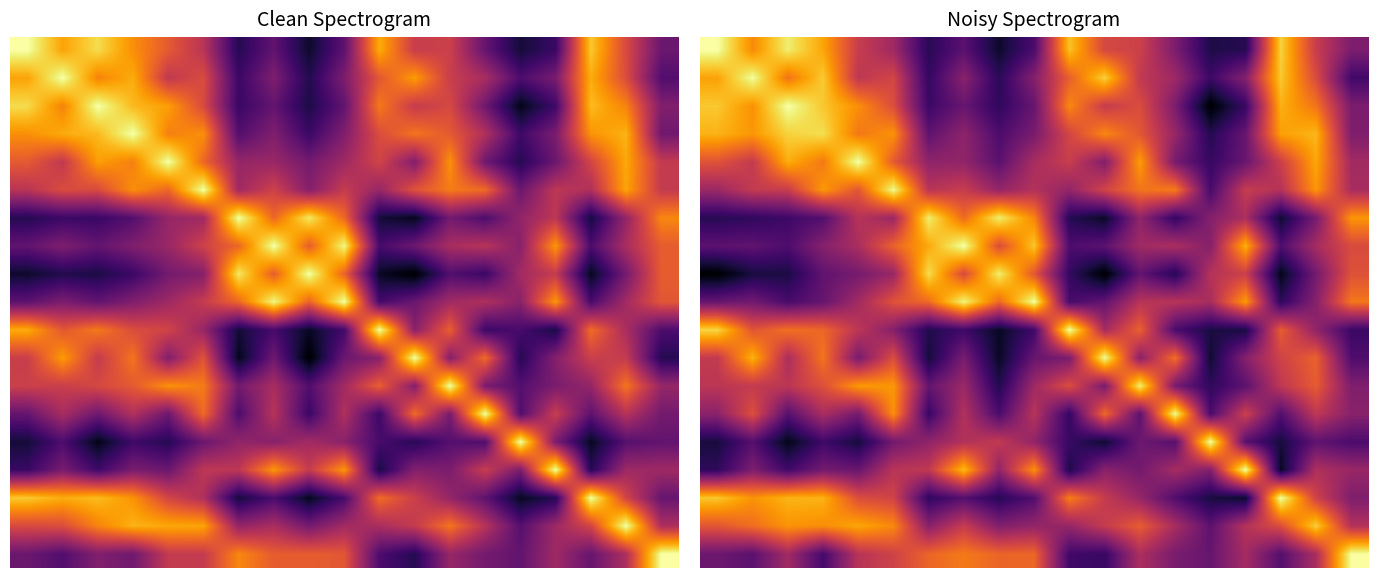

What is the spread (max minus min) of values at 6?

0.8